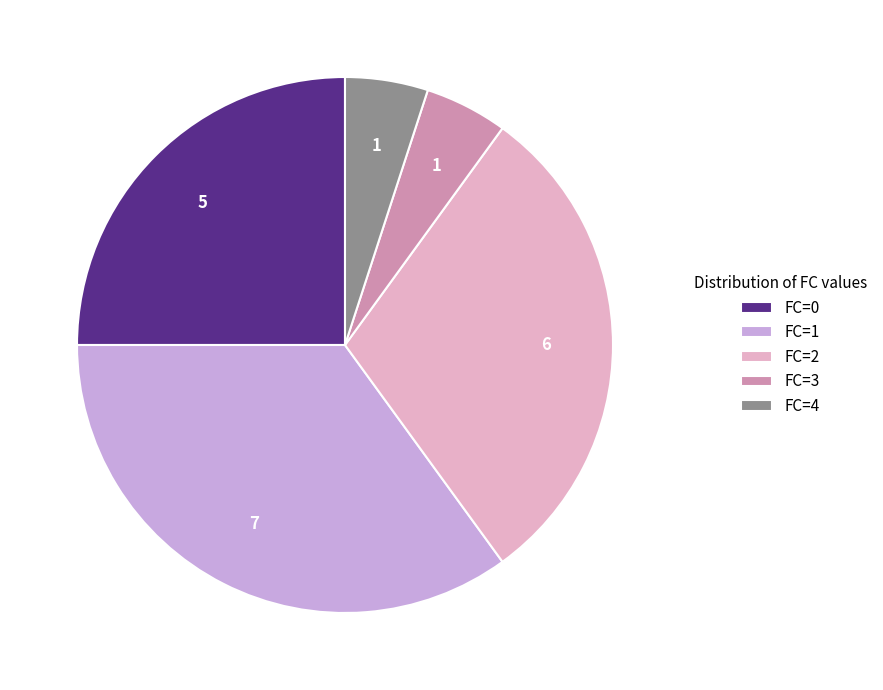

Which category has the biggest portion of the pie?

FC=1